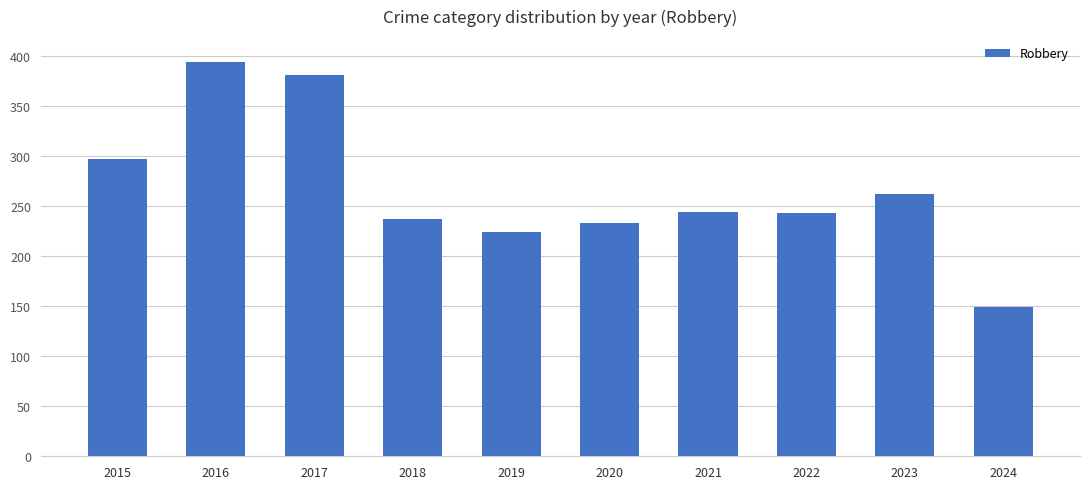

What is the greatest value displayed?

394